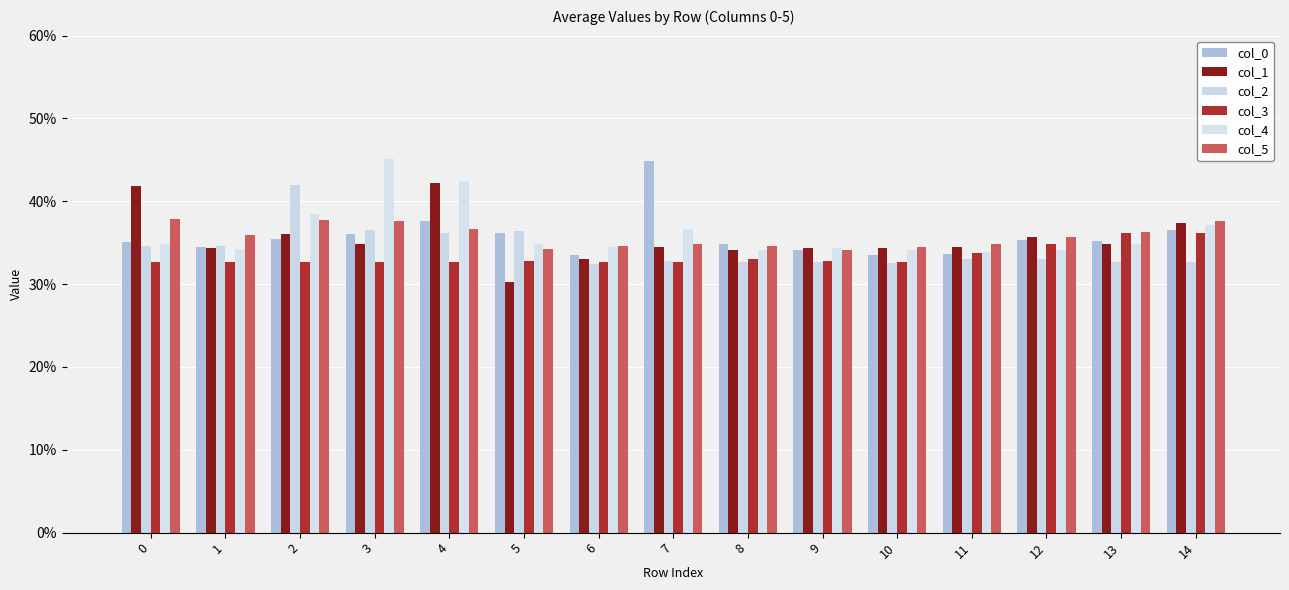

What is the sum of the col_0 values at 1 and 12?

0.7